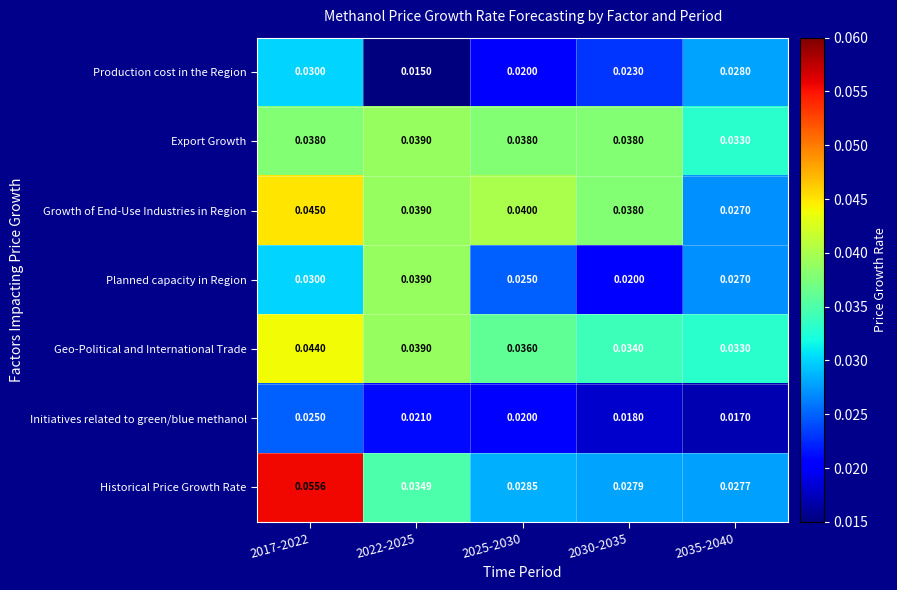

Which series has the largest total across all categories?

Growth of End-Use Industries in Region